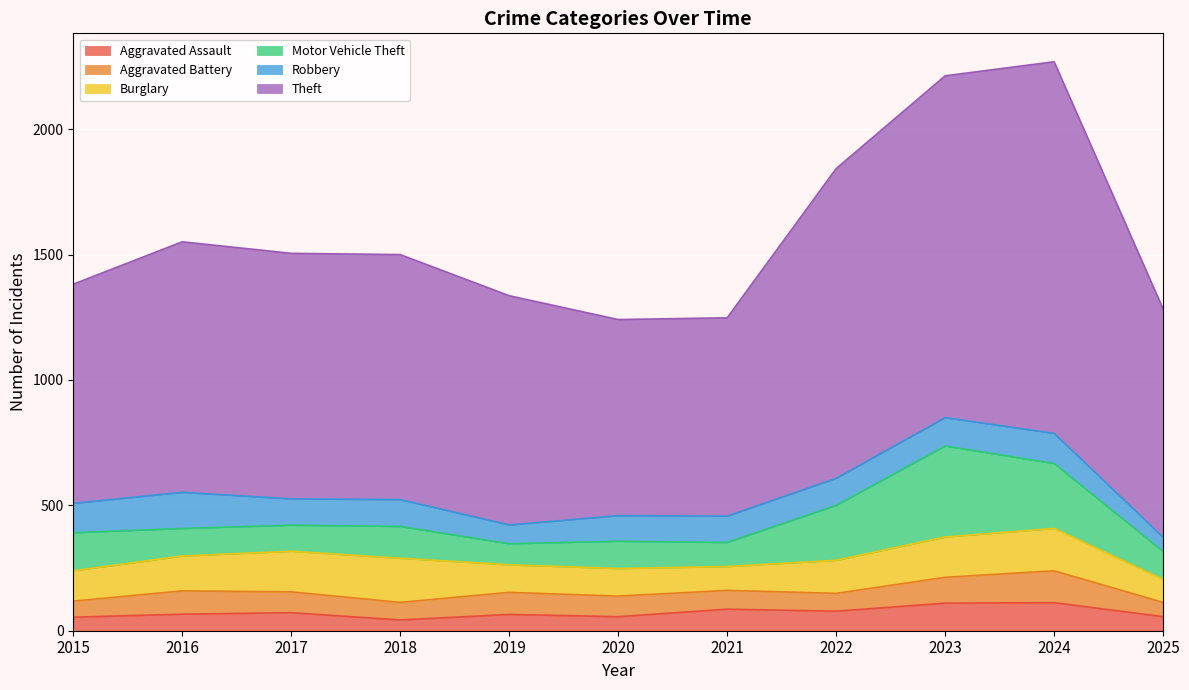

Where is Robbery nearest to the value 100?

2020